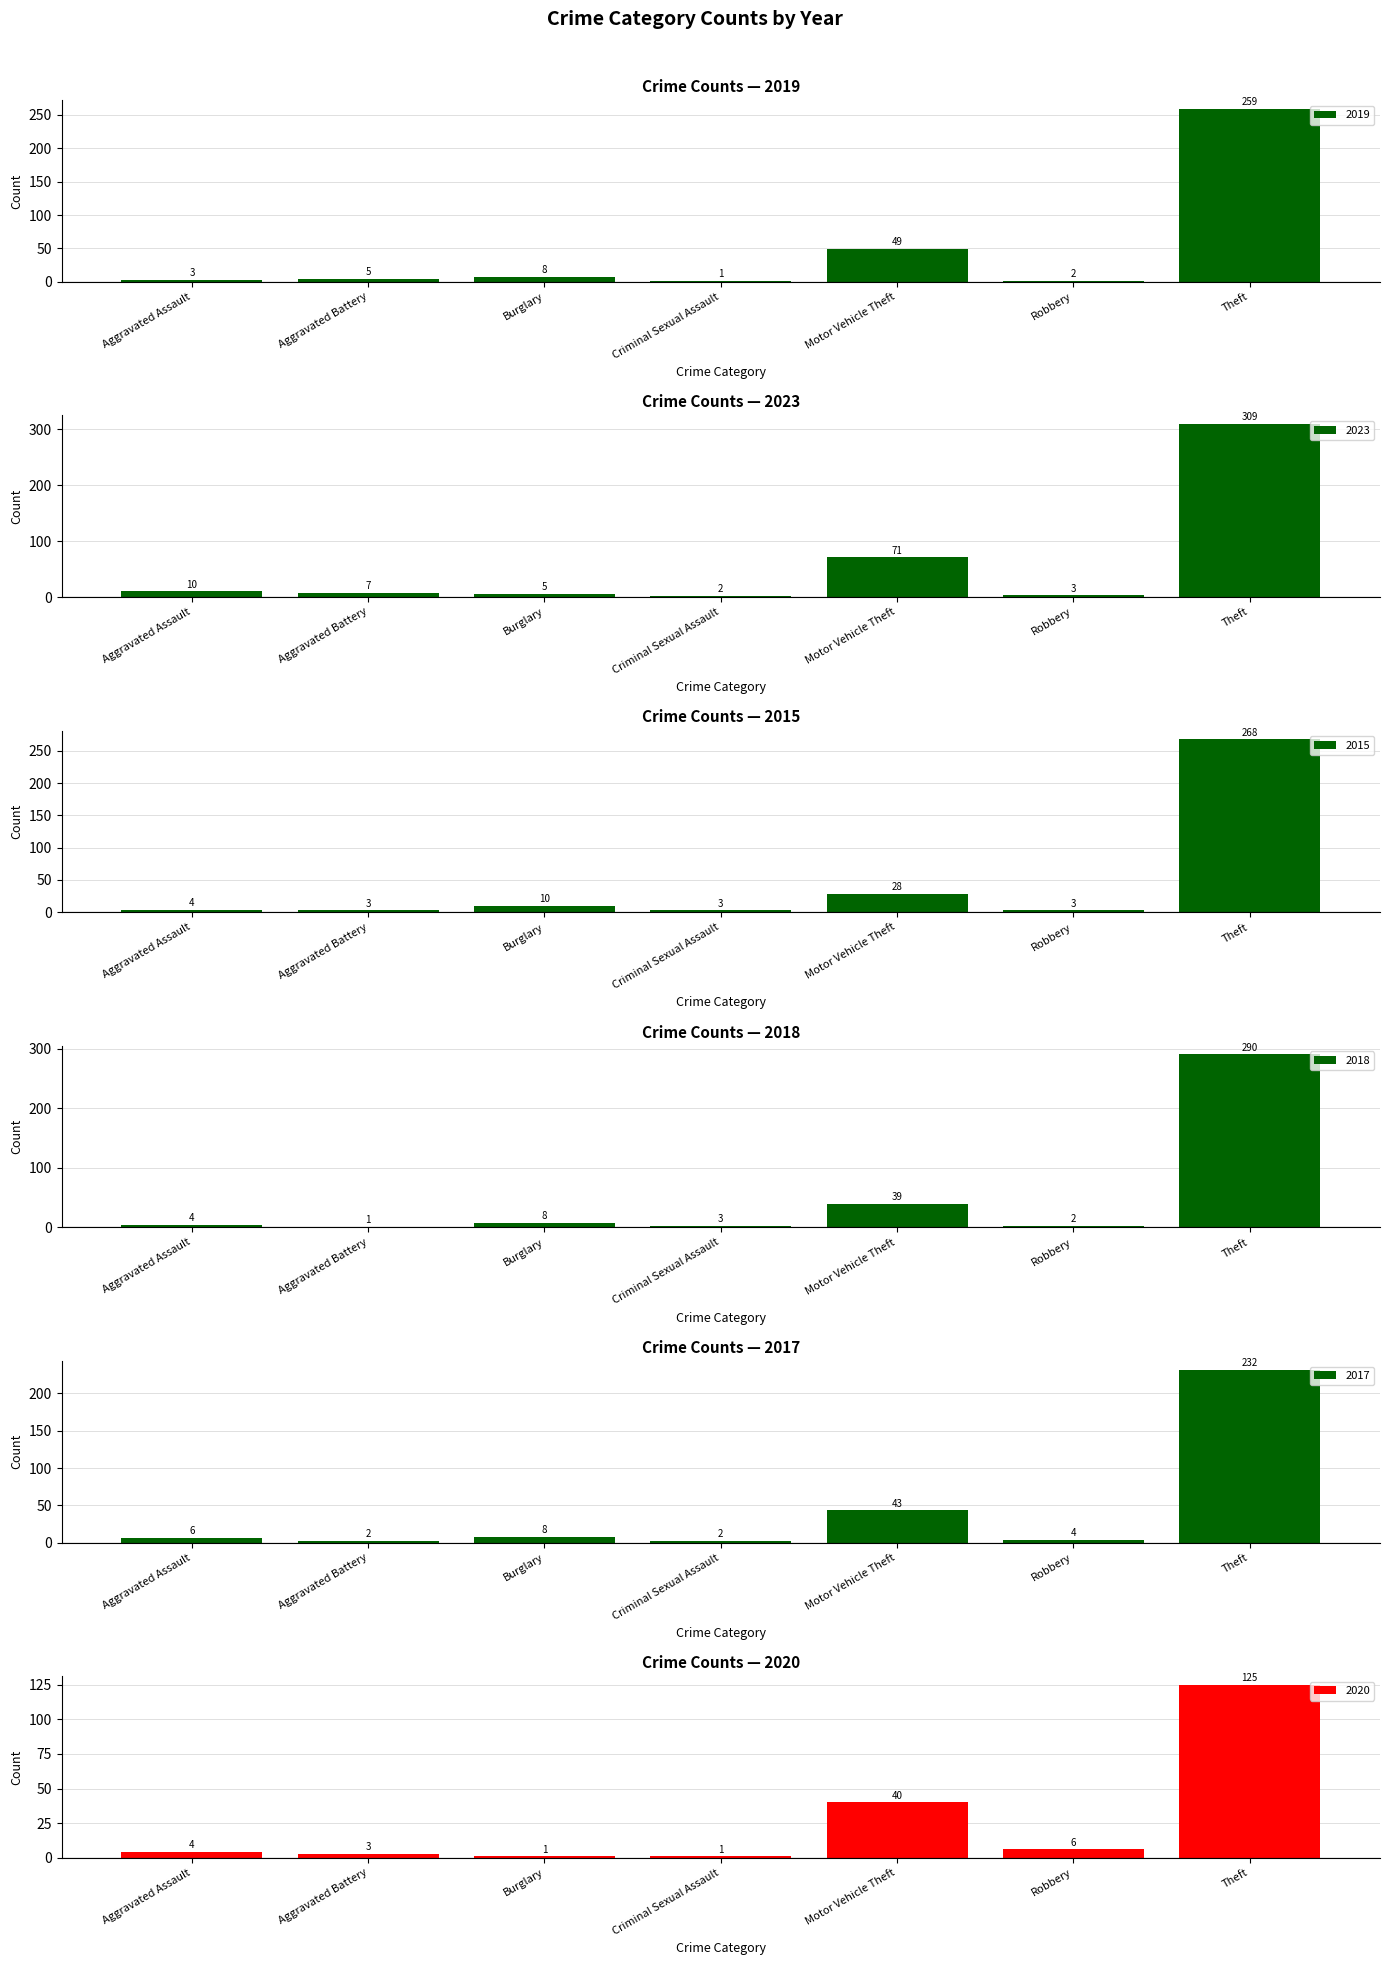

Reading left to right, transcribe all the data shown in this chart.

2019: Aggravated Assault=3	Aggravated Battery=5	Burglary=8	Criminal Sexual Assault=1	Motor Vehicle Theft=49	Robbery=2	Theft=259
2023: Aggravated Assault=10	Aggravated Battery=7	Burglary=5	Criminal Sexual Assault=2	Motor Vehicle Theft=71	Robbery=3	Theft=309
2015: Aggravated Assault=4	Aggravated Battery=3	Burglary=10	Criminal Sexual Assault=3	Motor Vehicle Theft=28	Robbery=3	Theft=268
2018: Aggravated Assault=4	Aggravated Battery=1	Burglary=8	Criminal Sexual Assault=3	Motor Vehicle Theft=39	Robbery=2	Theft=290
2017: Aggravated Assault=6	Aggravated Battery=2	Burglary=8	Criminal Sexual Assault=2	Motor Vehicle Theft=43	Robbery=4	Theft=232
2020: Aggravated Assault=4	Aggravated Battery=3	Burglary=1	Criminal Sexual Assault=1	Motor Vehicle Theft=40	Robbery=6	Theft=125